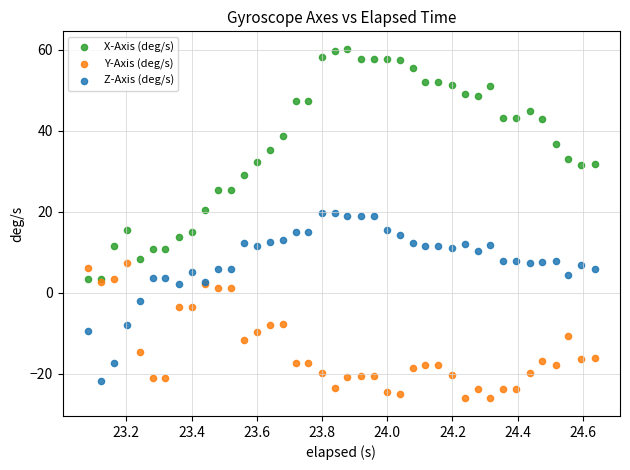

In the Z-Axis (deg/s) series, what Y value is closest to -1?

-2.1